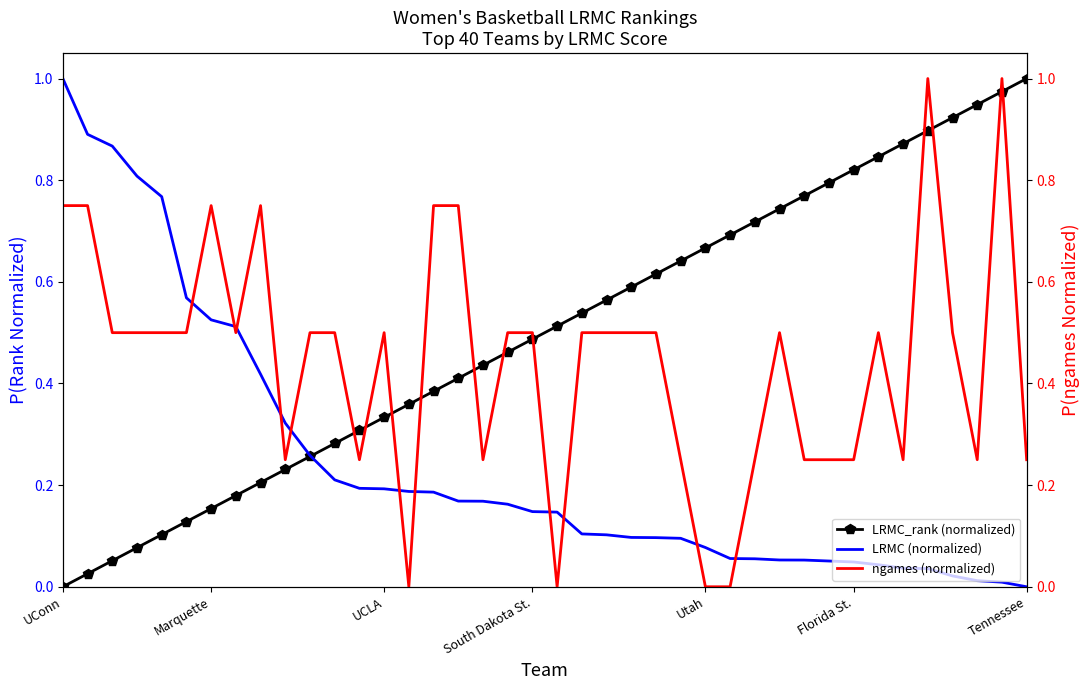

At which category does ngames (normalized) reach its first local valley?

7